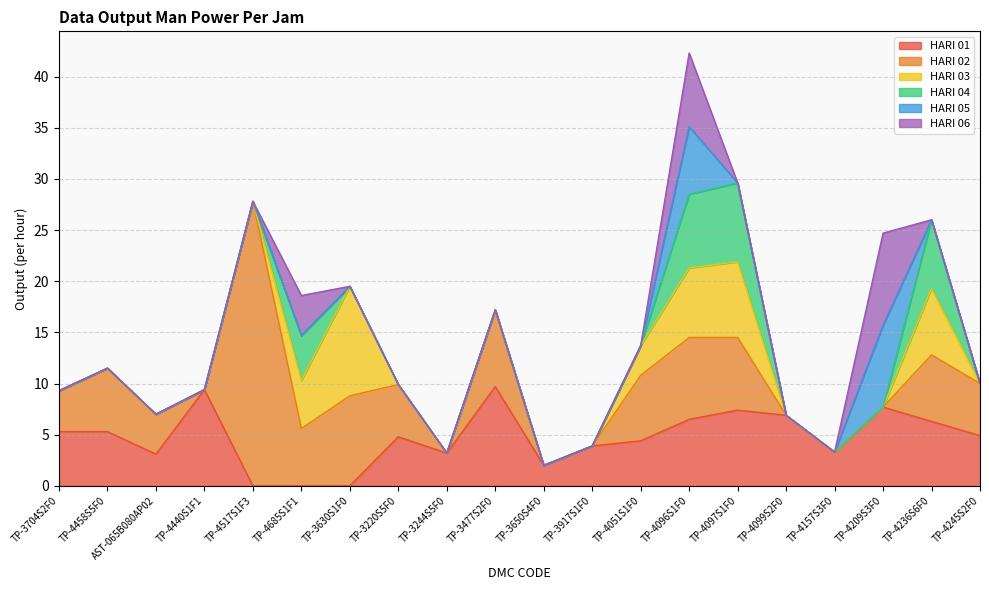

What is the difference between the HARI 02 values at TP-4517S1F3 and TP-4685S1F1?

22.2